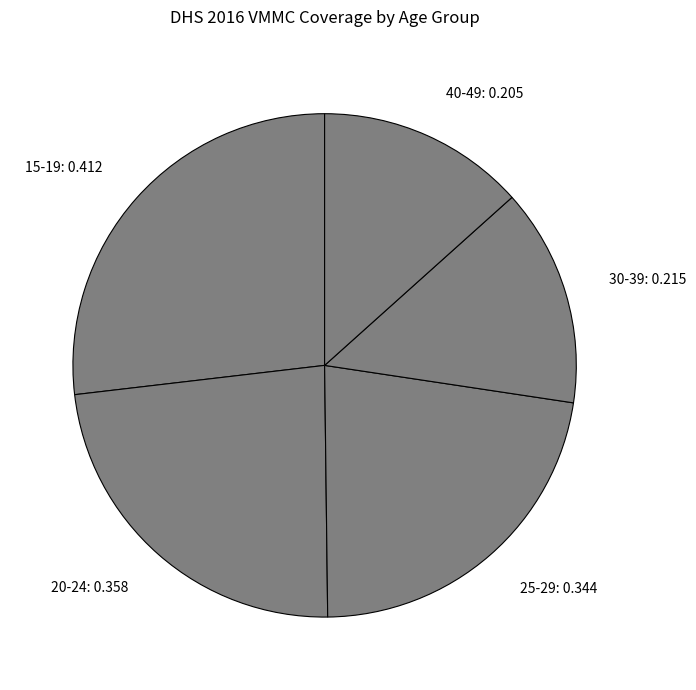

Between 15-19 and 30-39, which is larger?

15-19